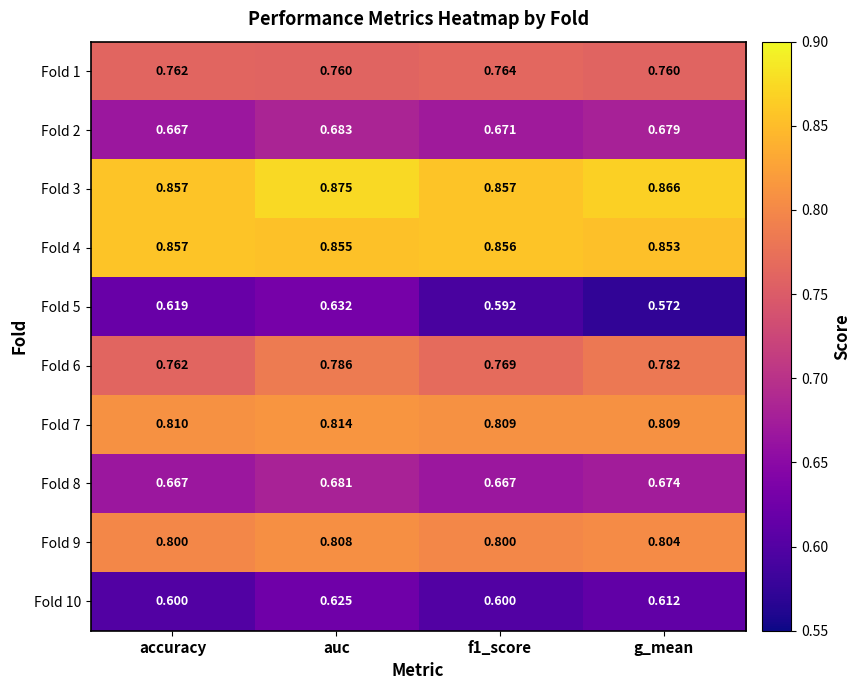

Which category has the highest value in the Fold 8 series?

auc